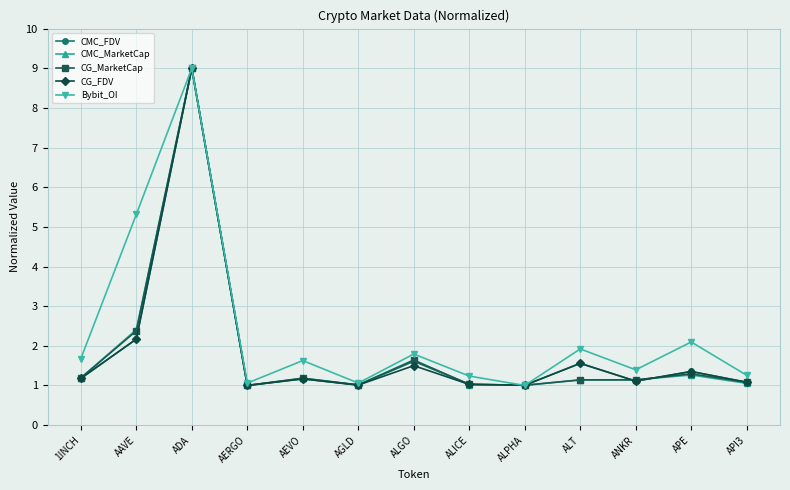

Where is CG_MarketCap nearest to the value 5?

AAVE